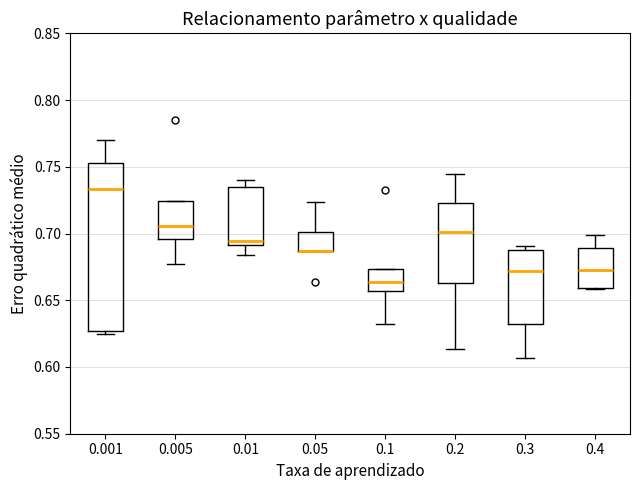

Which box is the tallest, from its lower edge to its upper edge?

0.001